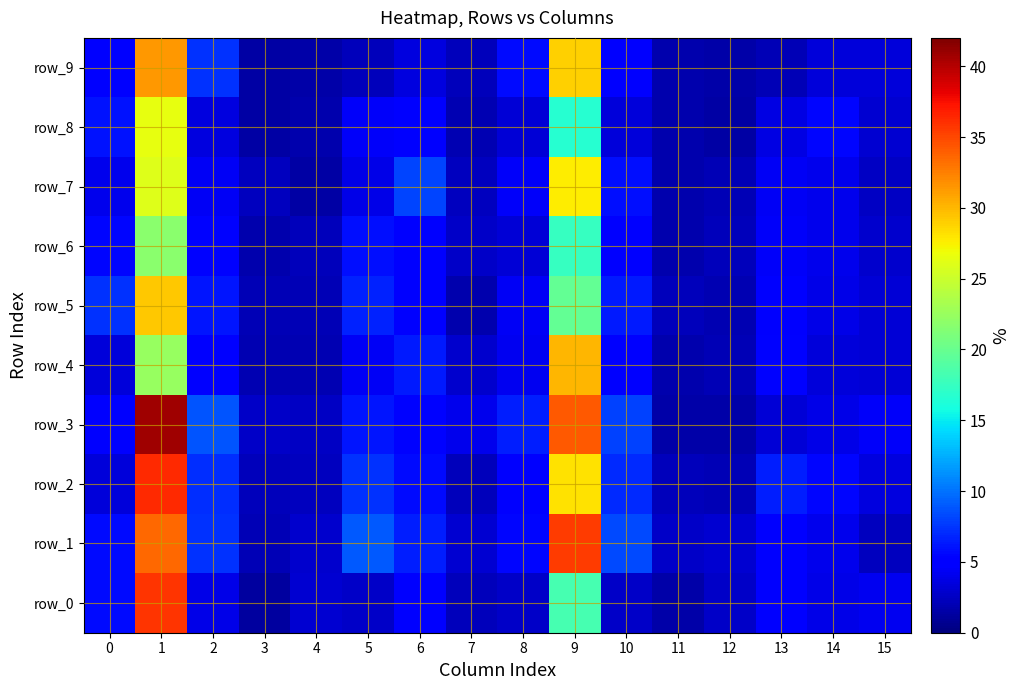

List the labels in order of row_5 value, smallest first.

7, 12, 3, 4, 11, 15, 14, 8, 13, 6, 2, 10, 5, 0, 9, 1